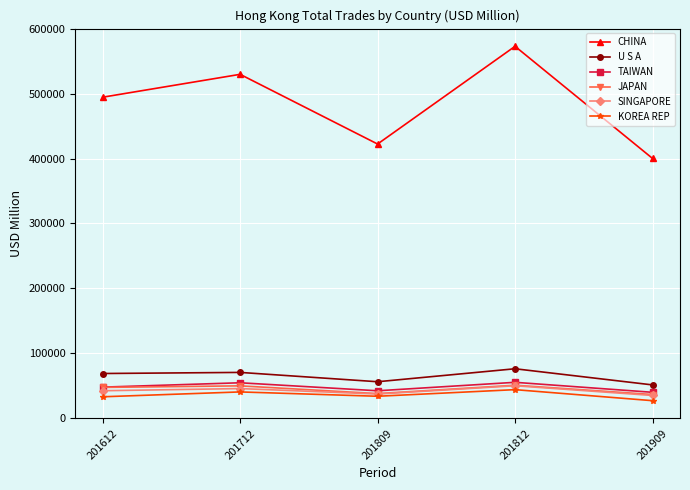

What is the total value across all series at 201712?

787010.8